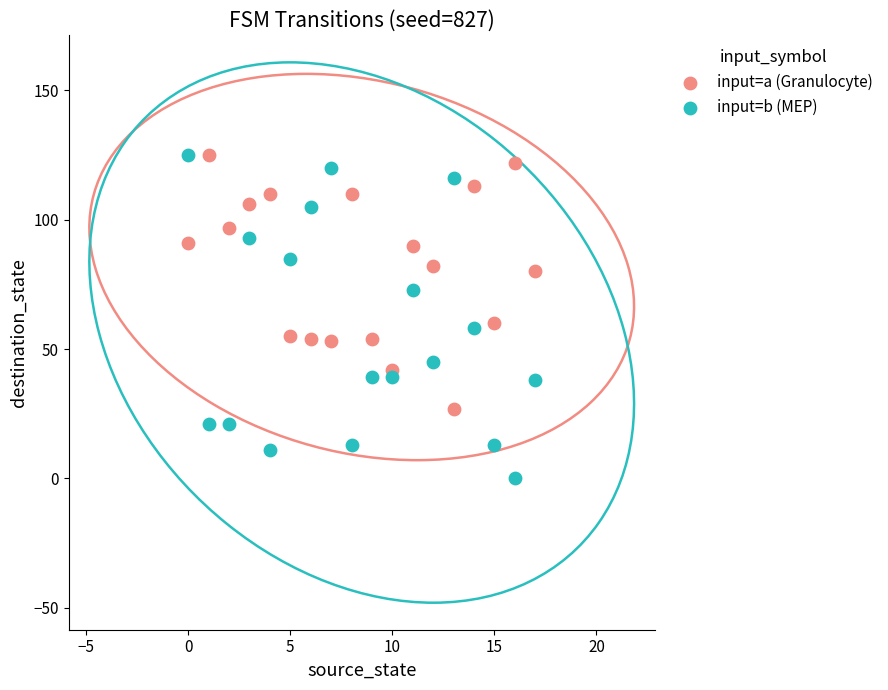

Which series has the largest Y range (max minus min)?

input=b (MEP)